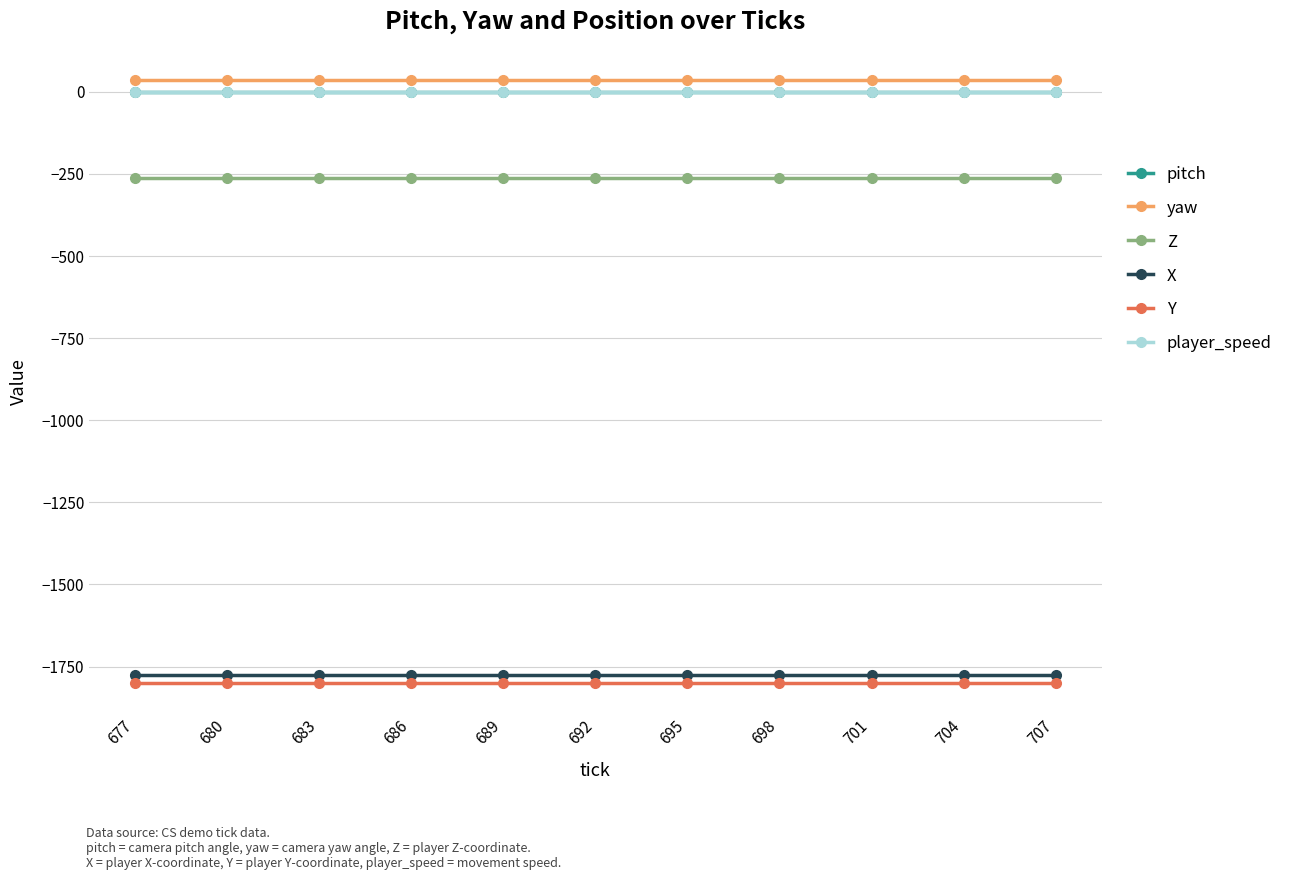

Between 680 and 698, which is larger?

680